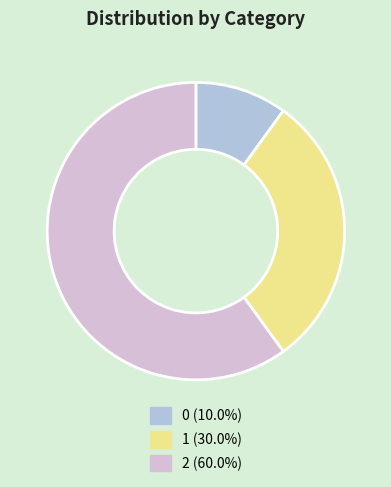

Is the sum of 0 and 2 greater than half?

Yes